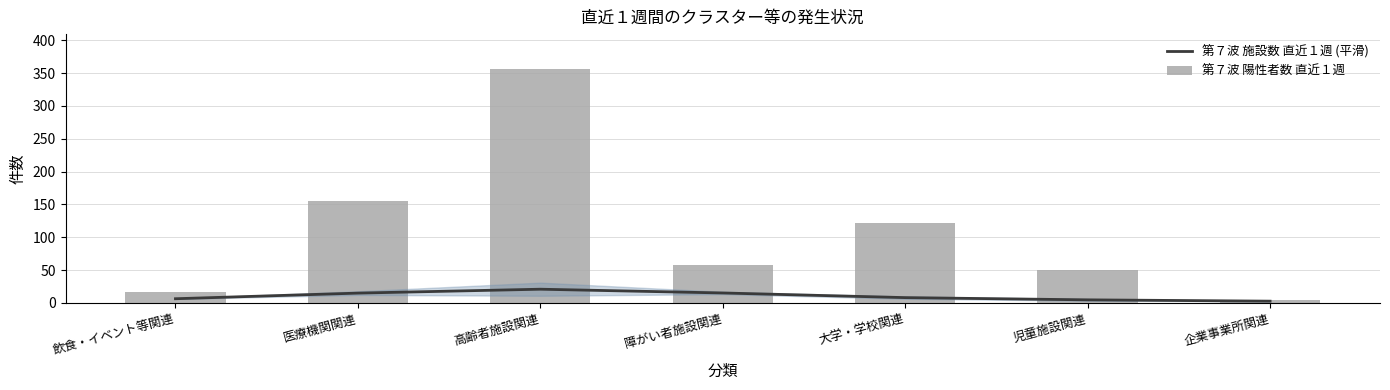

True or false: 第７波 陽性者数 直近１週 has a value of 155.0 at 医療機関関連.

True